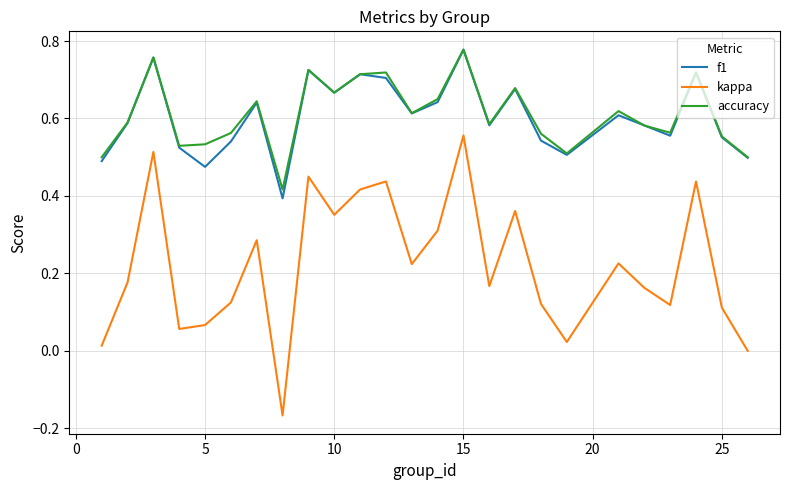

True or false: f1 and kappa intersect in this chart.

False